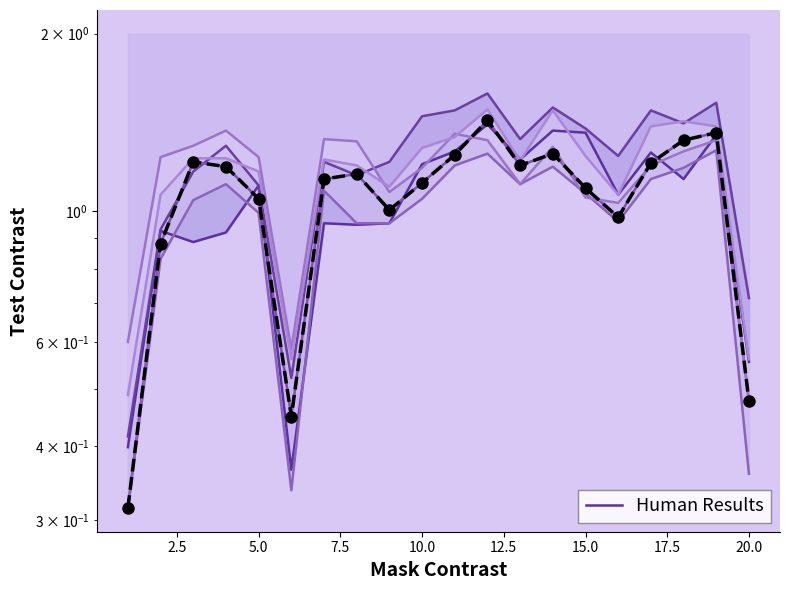

How many data points in col_15 are less than 1?

5